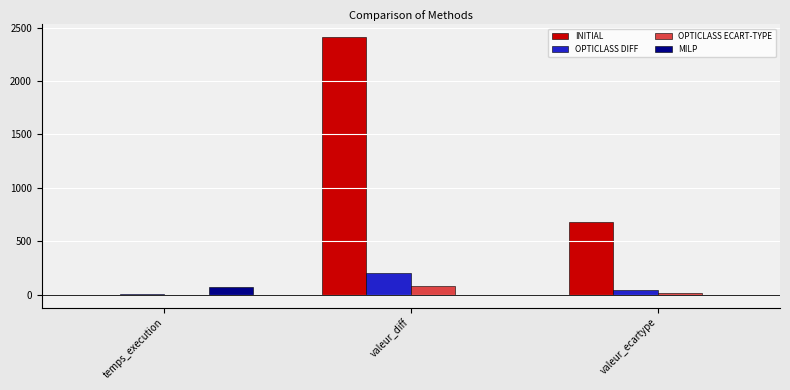

What is the average value of the INITIAL series?

1028.0